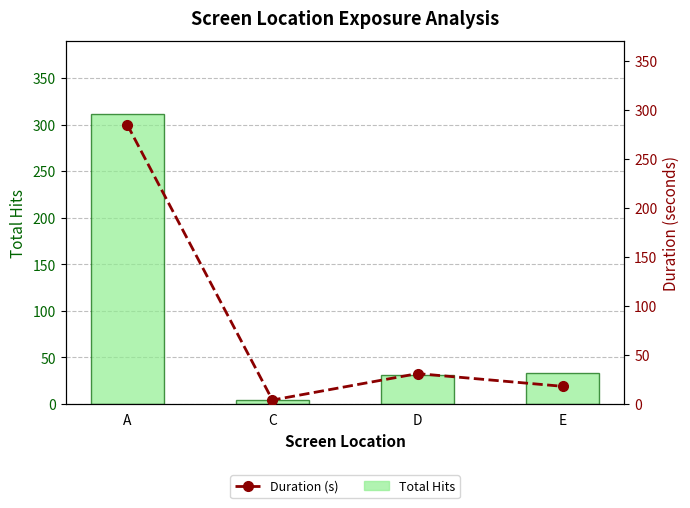

Reading right to left, list all the values displayed in this chart.

Total Hits: E=33	D=31	C=4	A=312
Duration (s): E=18	D=31	C=4	A=285